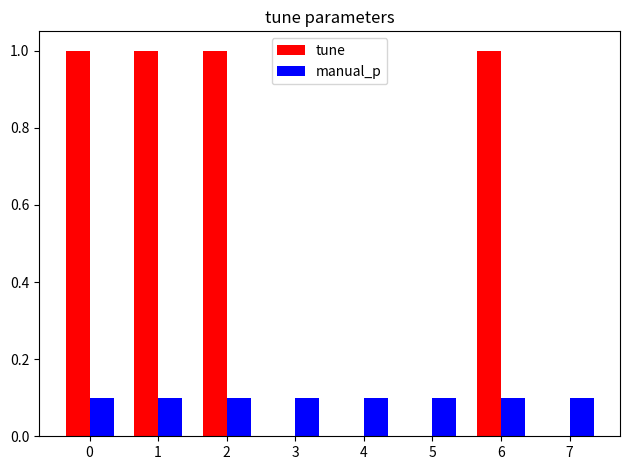

What is the maximum value for tune?

1.0